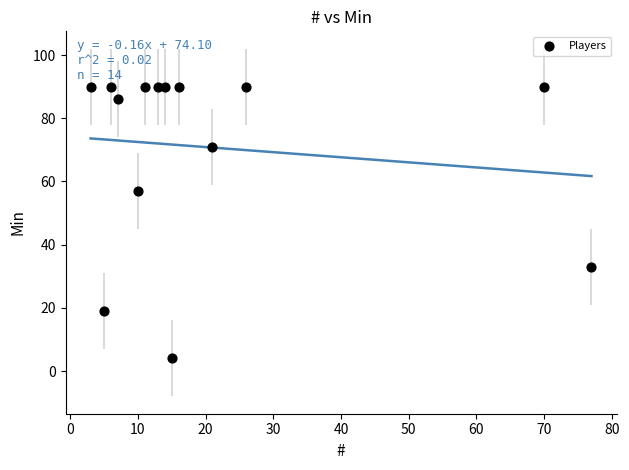

What is the range of X values (max minus min)?

74